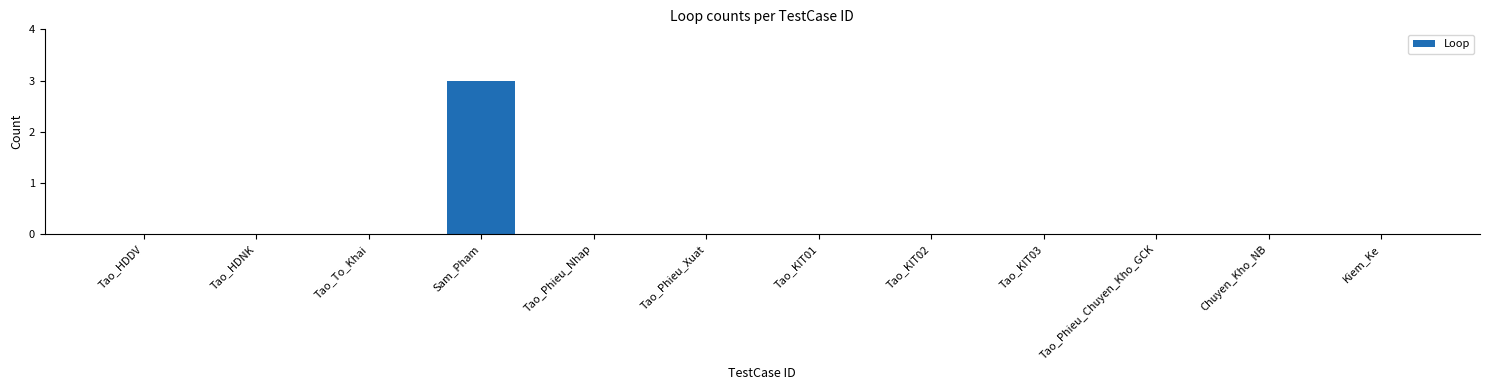

What is the maximum value shown in the chart?

3